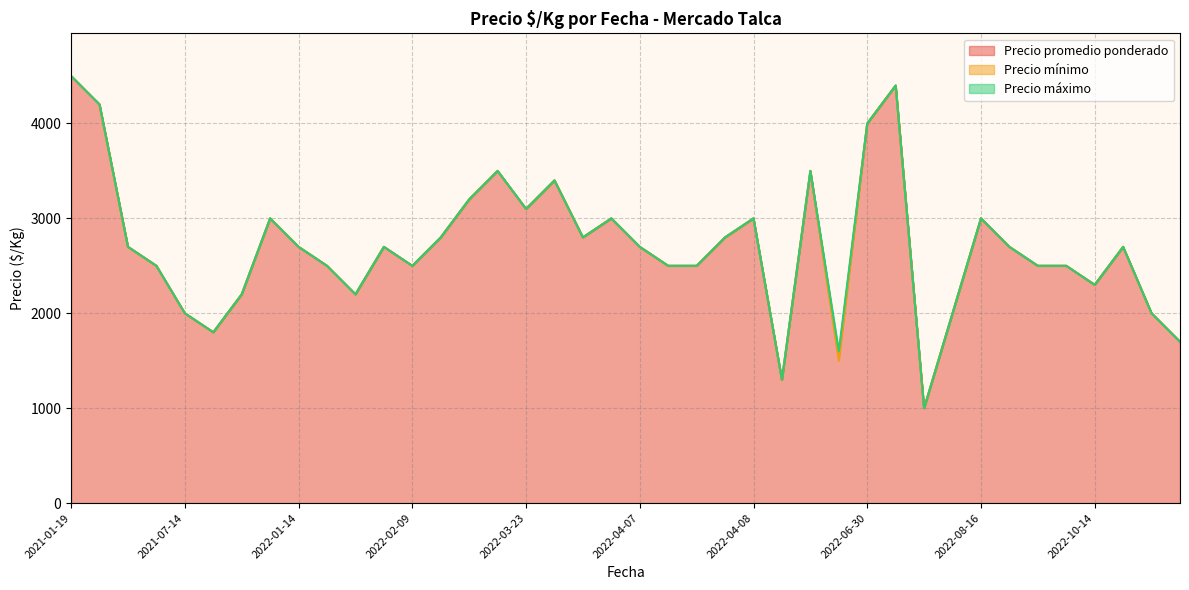

At which label does Precio promedio ponderado reach its peak?

2021-01-19